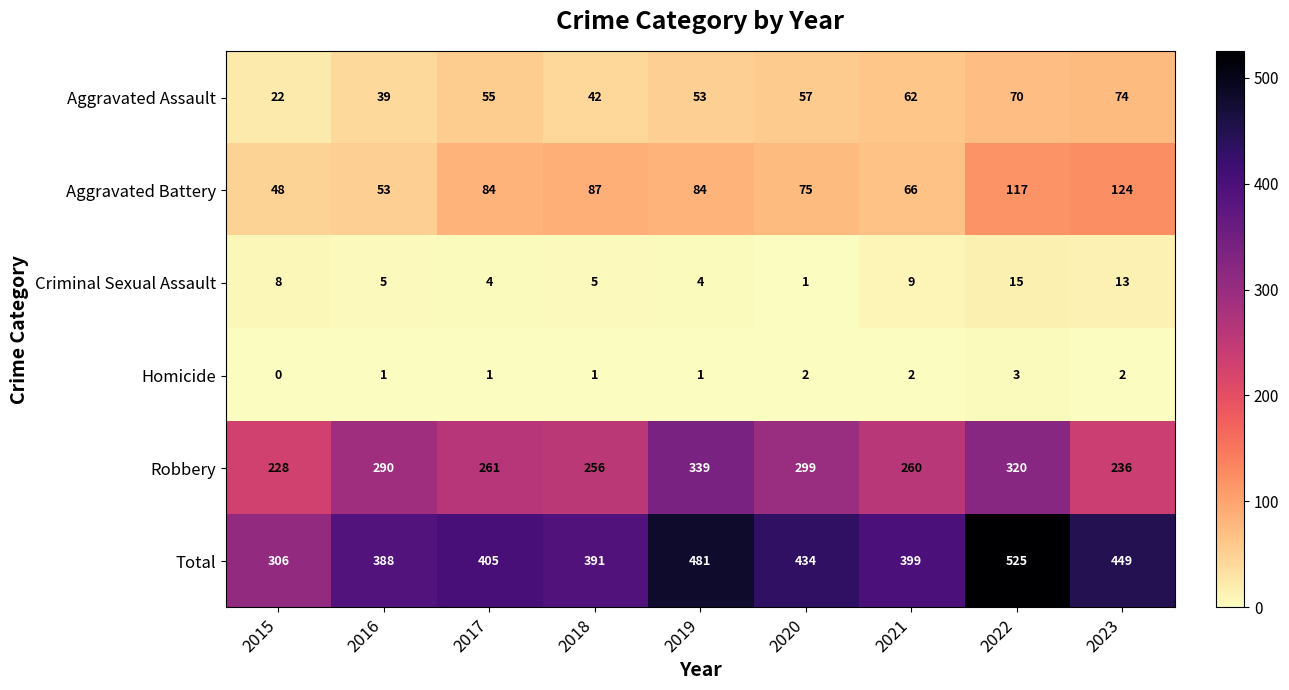

Is it true that Aggravated Battery equals 124 at 2023?

True